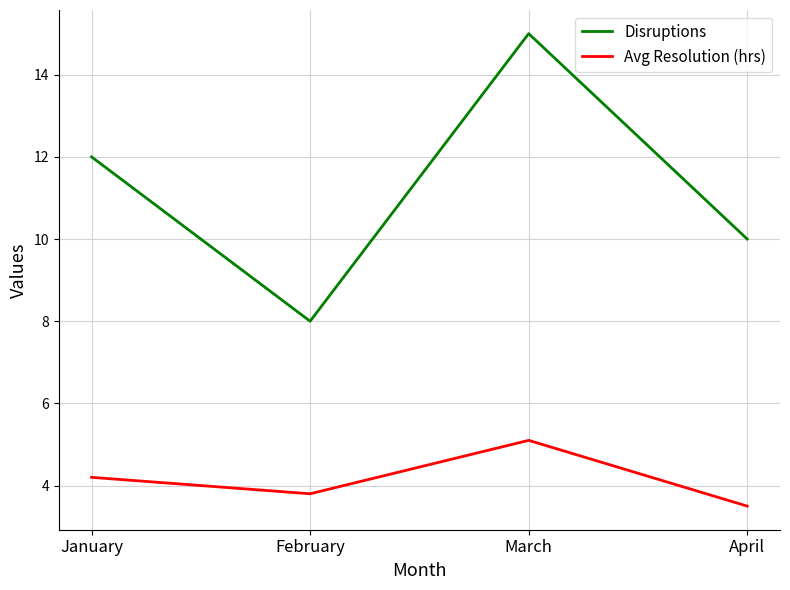

What value does the Avg Resolution (hrs) series have at February?

3.8